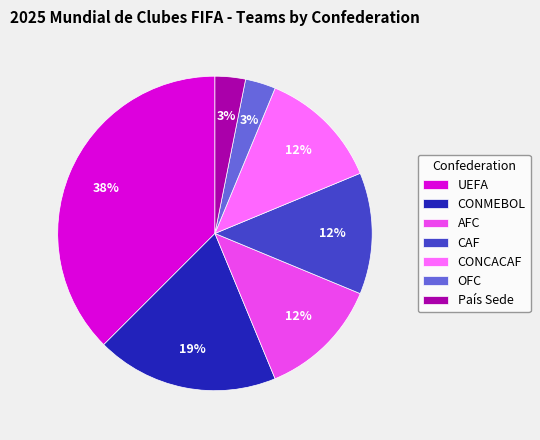

Which has a higher value, AFC or UEFA?

UEFA